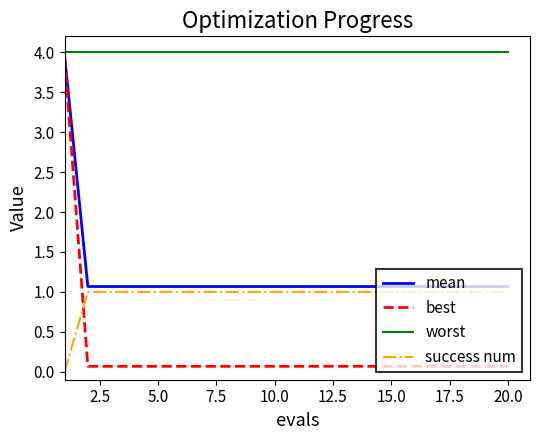

Which series has the widest spread of values?

best